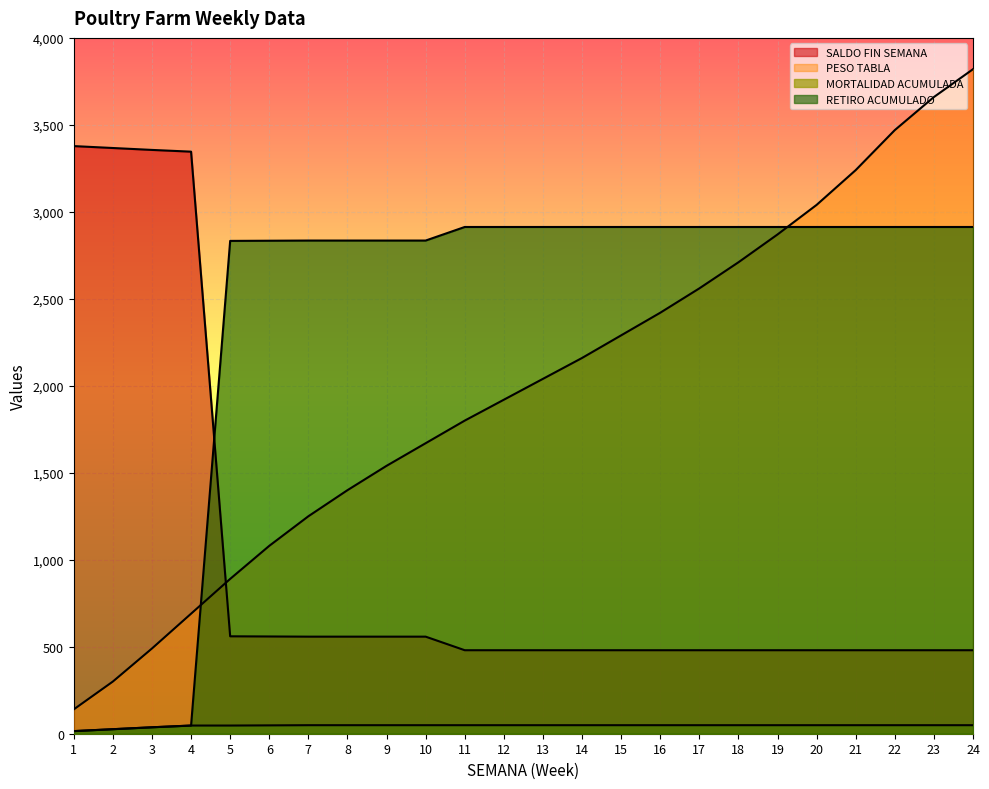

After their last crossing, which series has the higher values: RETIRO ACUMULADO or SALDO FIN SEMANA?

RETIRO ACUMULADO